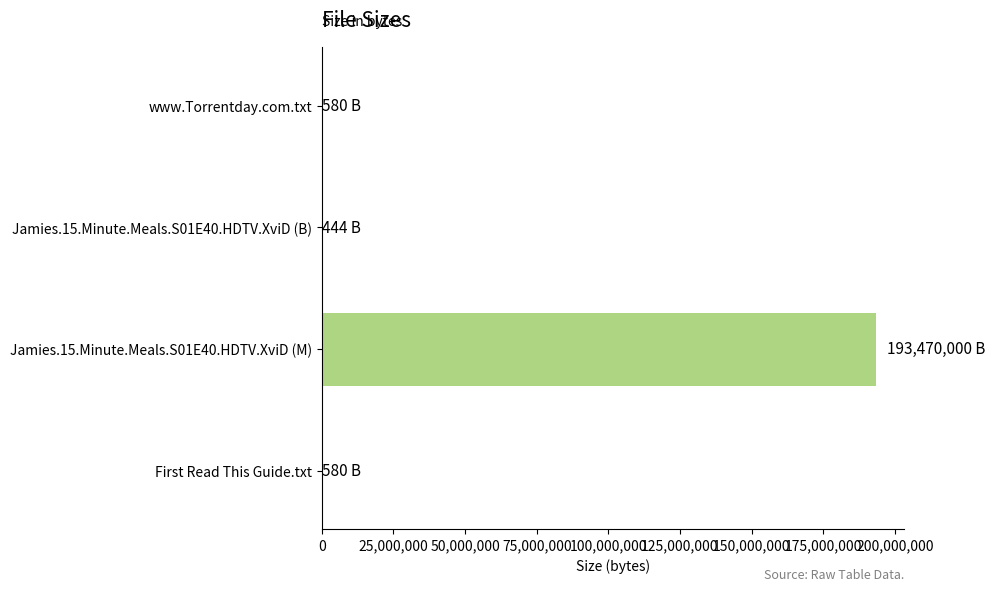

What is the sum of all values?

193471604